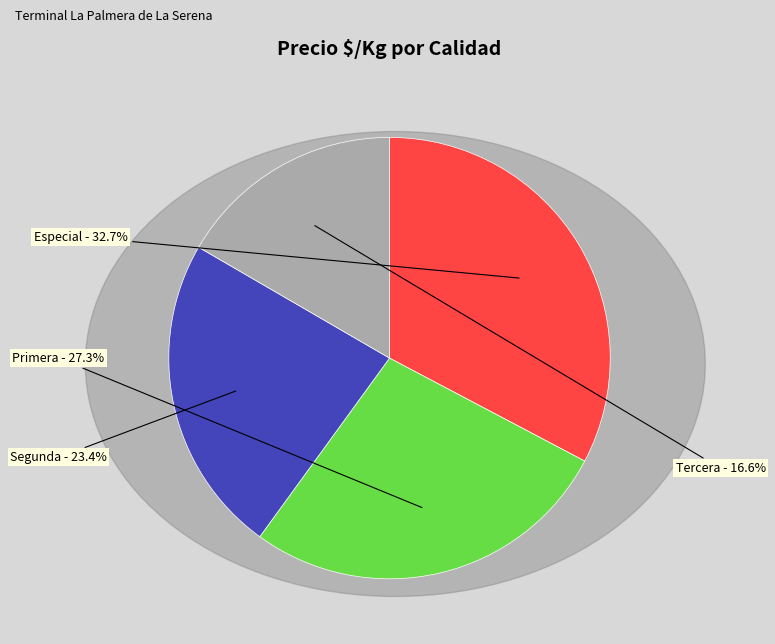

Does any single category account for the majority?

No